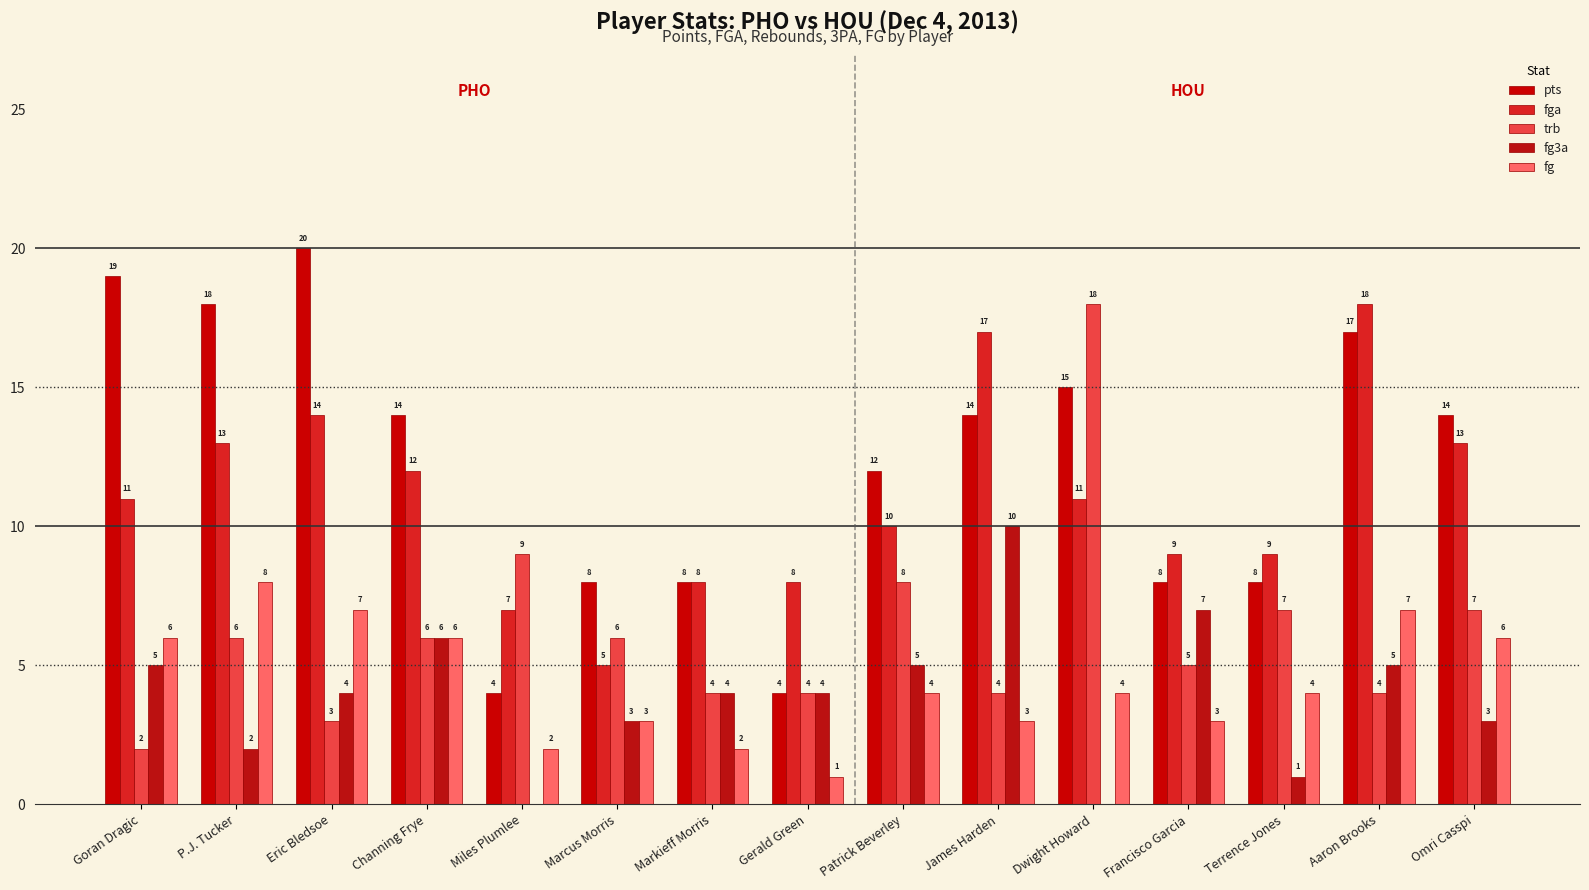

Count the number of data series in this chart.

5